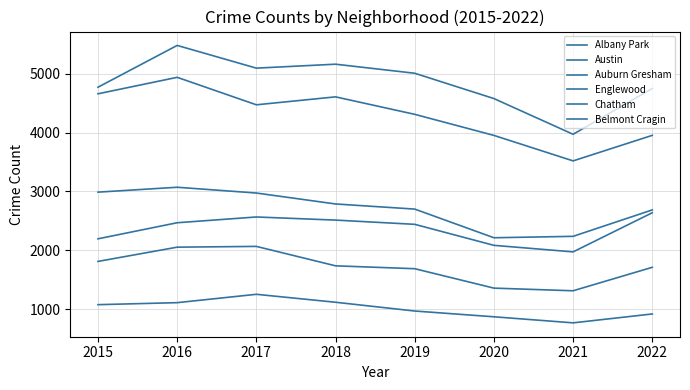

List the series in order of their peak value, highest first.

Austin, Englewood, Auburn Gresham, Chatham, Belmont Cragin, Albany Park